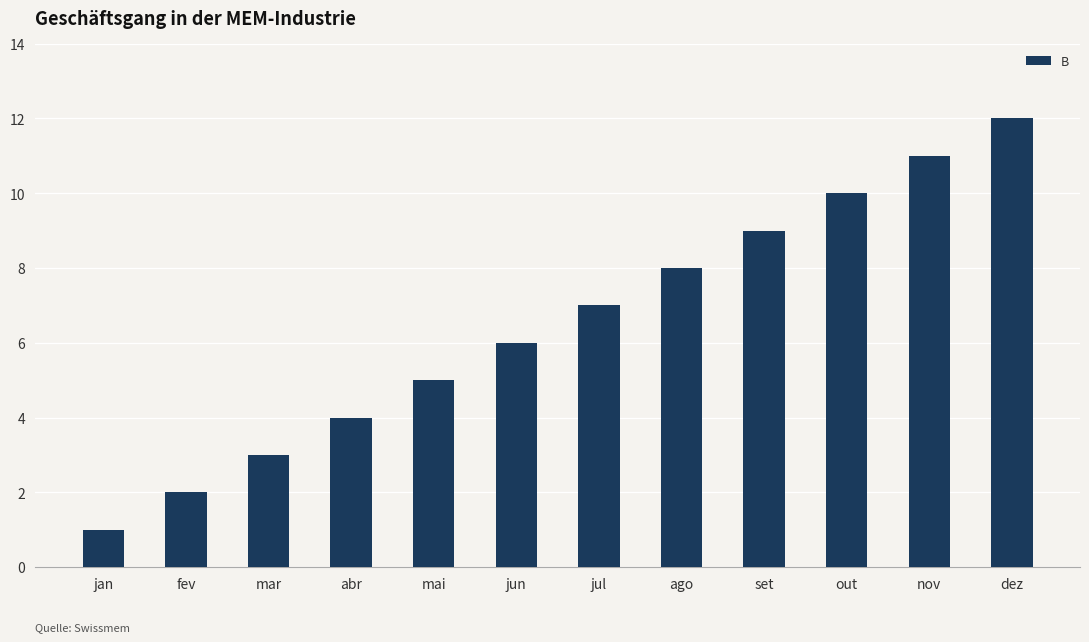

What is the difference between the second highest and second lowest values?

9